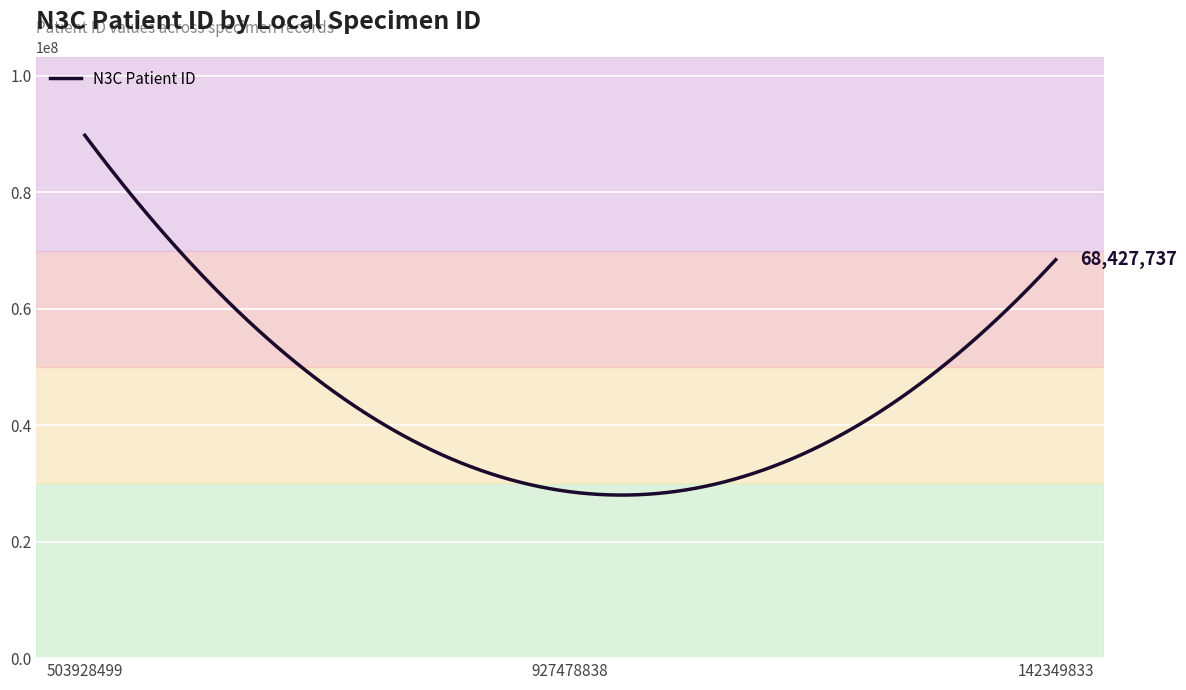

What is the greatest value displayed?

89813356.0